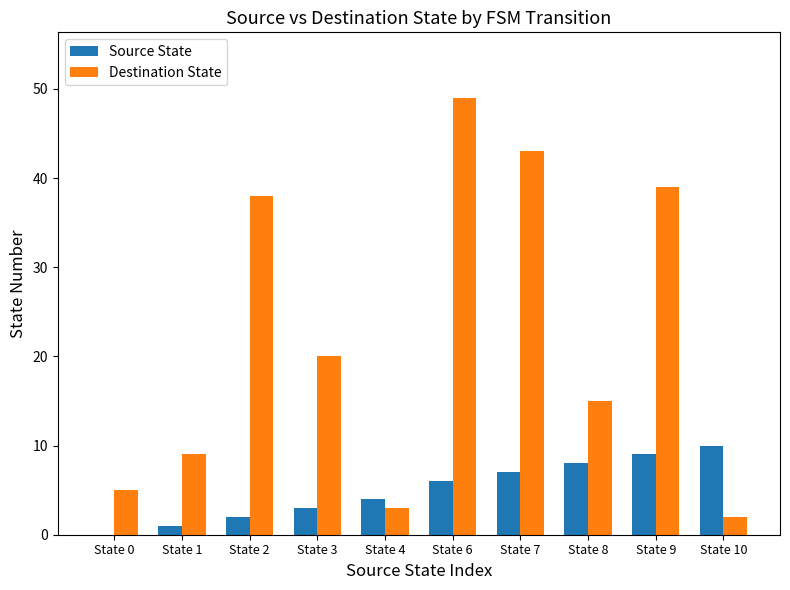

Reading left to right, what are all the values shown in this chart?

Source State: 0	1	2	3	4	6	7	8	9	10
Destination State: 5	9	38	20	3	49	43	15	39	2